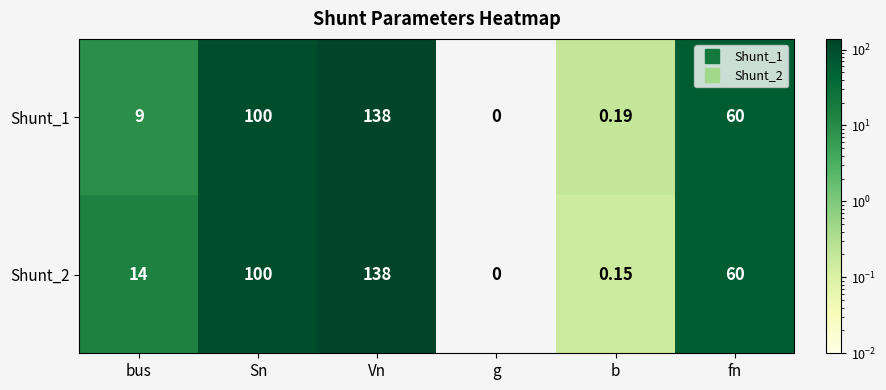

What is the maximum value shown in the chart?

138.0